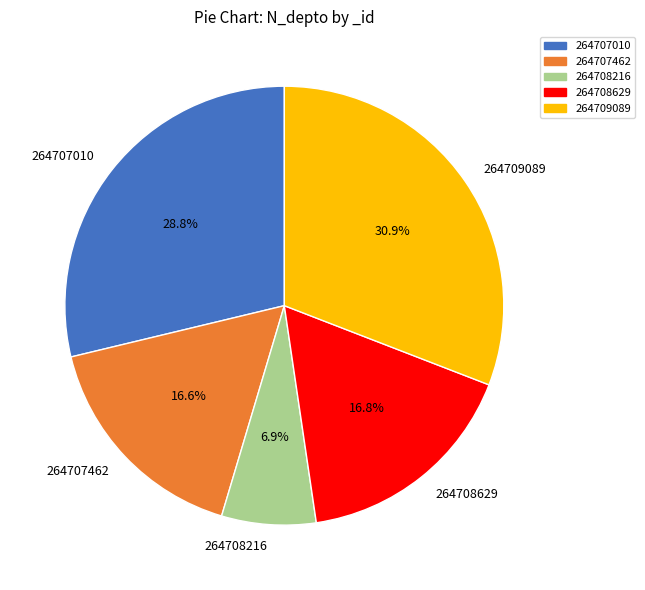

To the nearest percent, what is the difference between the largest and smallest slice percentages?

24%